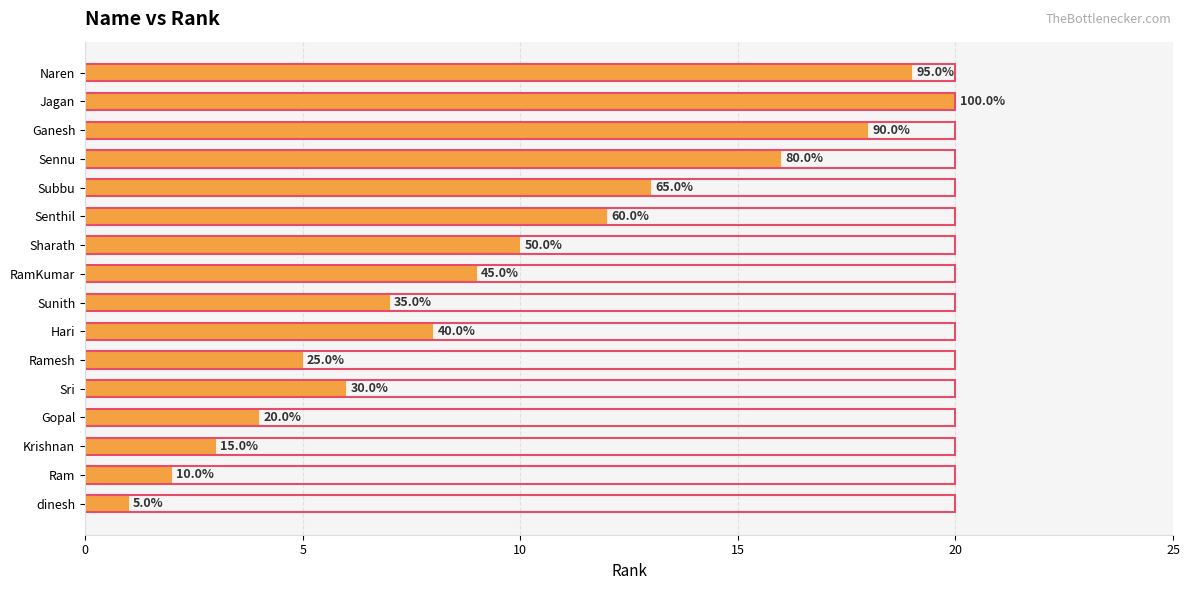

What is the sum of the values at Ramesh and Sharath?

15